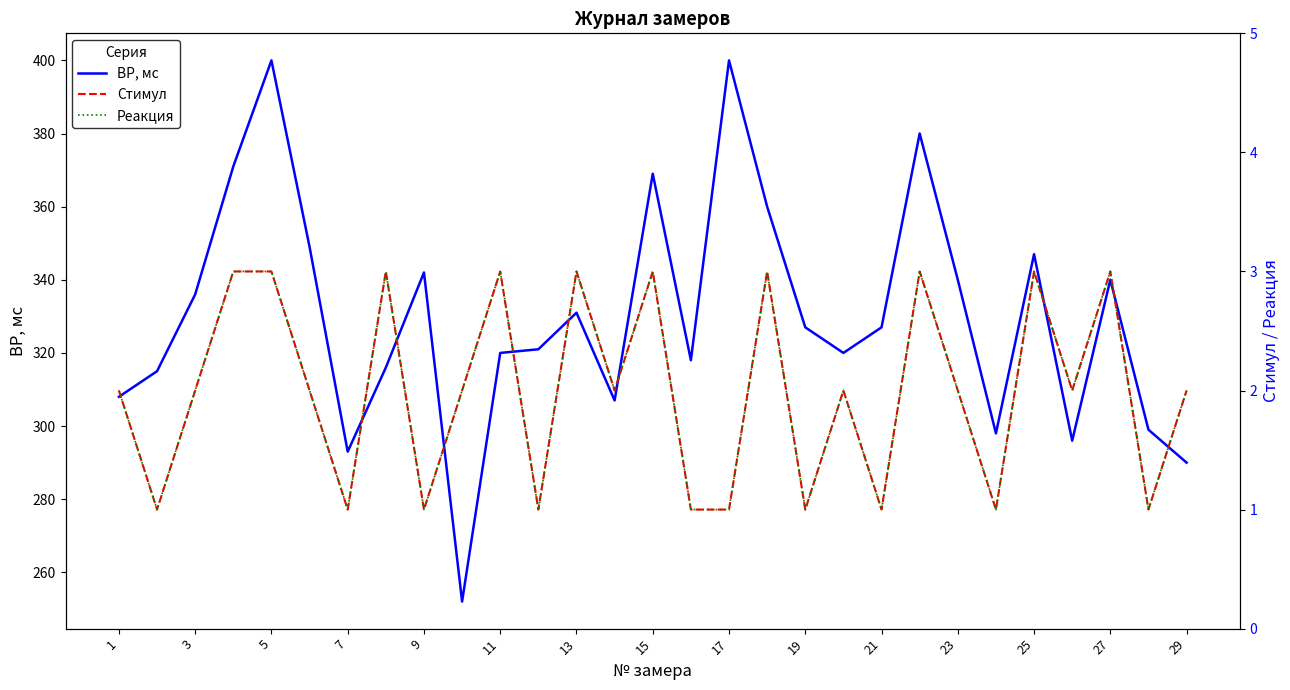

Is it true that ВР, мс equals 327 at 19?

True